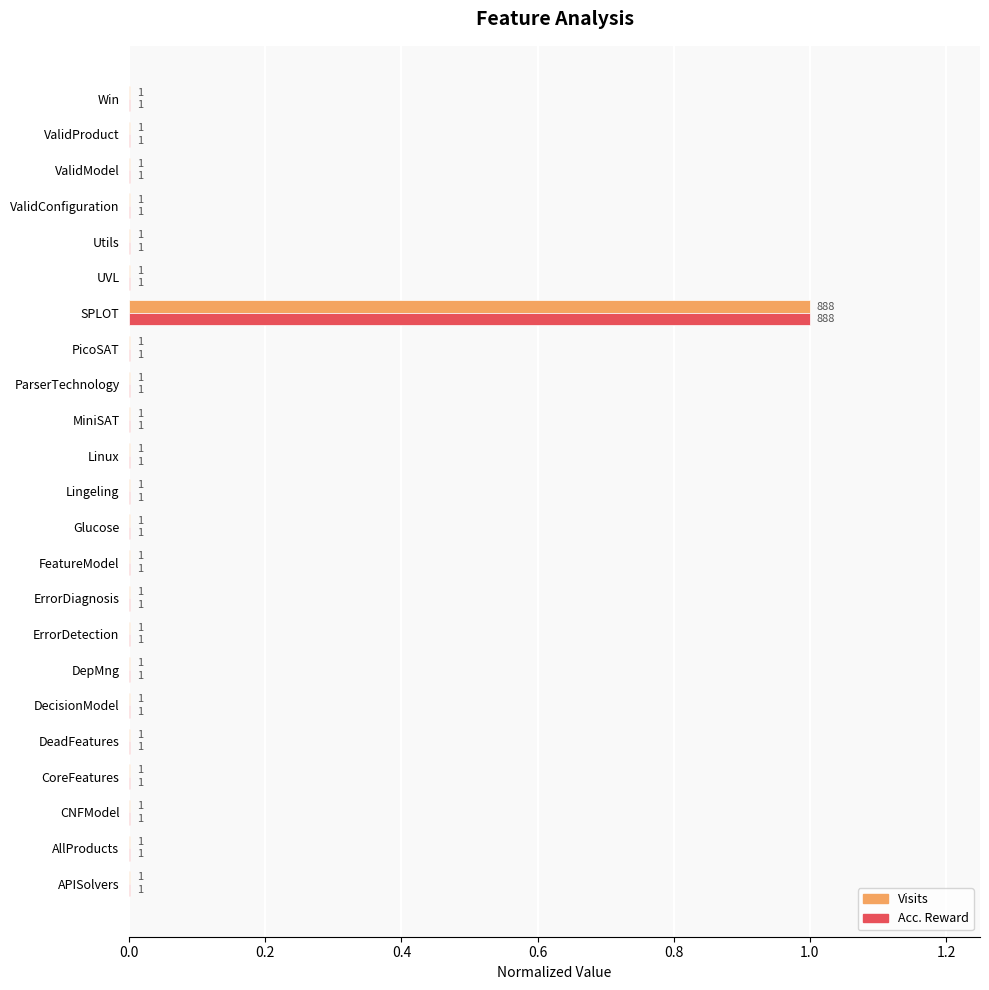

Which category has the highest value in the Visits series?

SPLOT